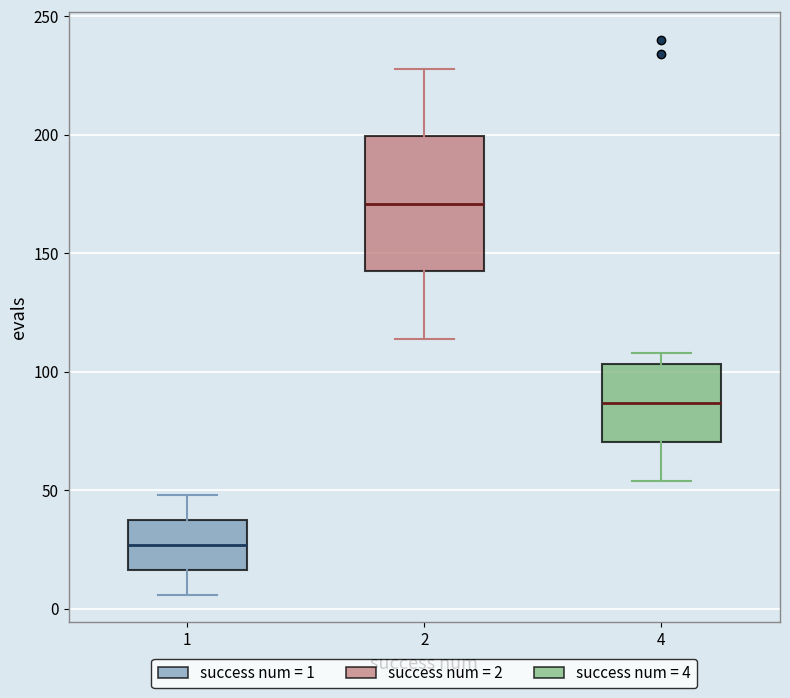

Reading left to right, read every box against the y-axis: the position of its median line, the range the box covers, and the ends of its whiskers. The values are not printed on the chart, so give them approximately, as read against the axis.

1: median 25, box 15 to 40, whiskers 5 to 50
2: median 170, box 145 to 200, whiskers 115 to 230
4: median 85, box 70 to 105, whiskers 55 to 110